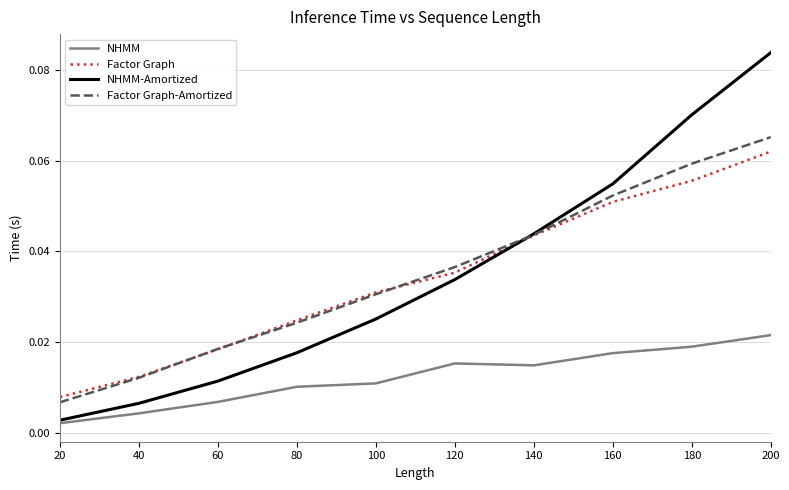

At which label is NHMM closest to 0?

20